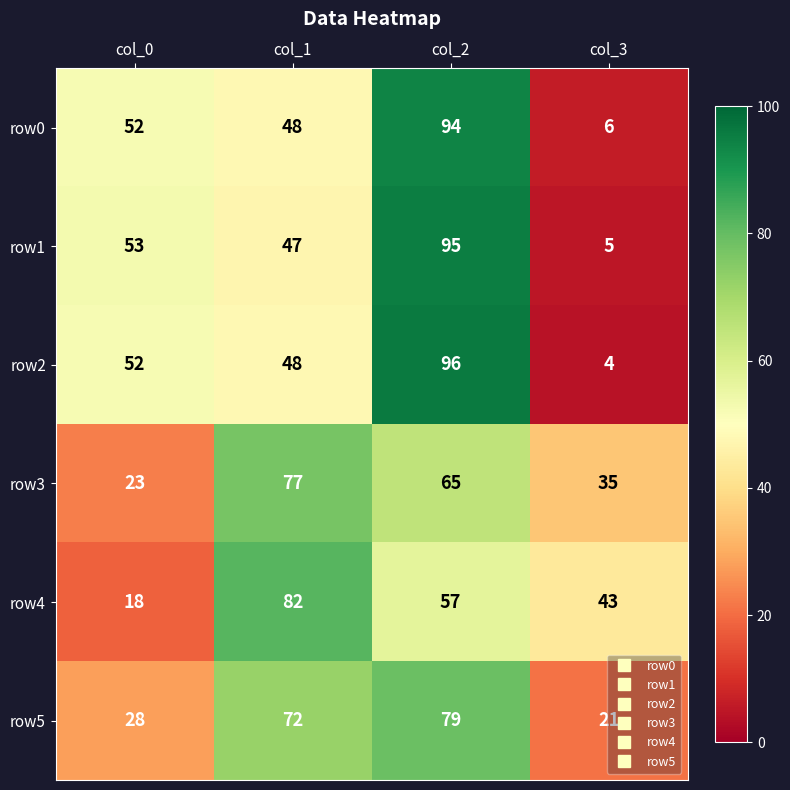

At how many categories does at least one series exceed 79?

2